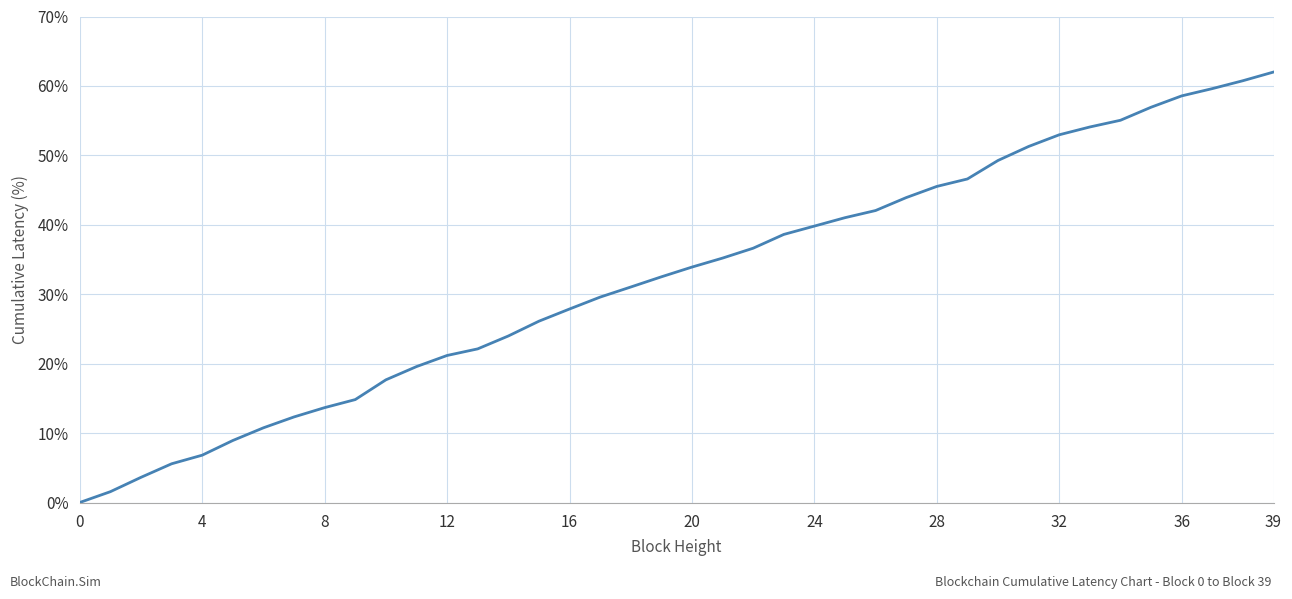

What is the maximum value shown in the chart?

62.0